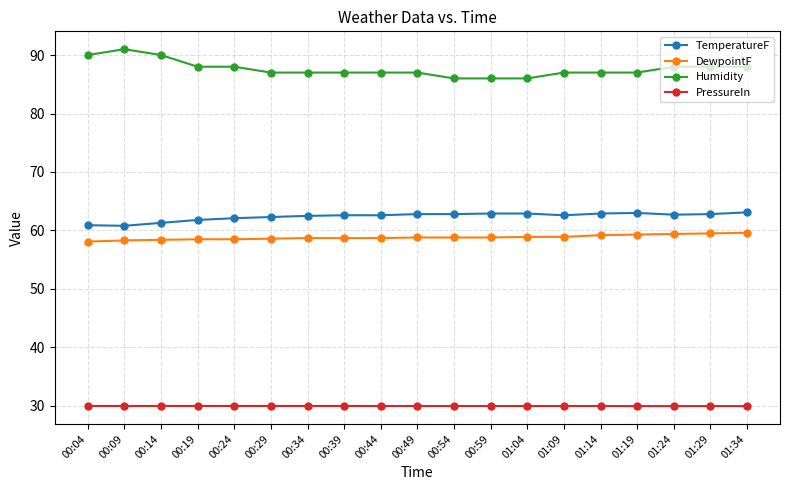

What is the difference between the highest and lowest values at 01:24?

58.0